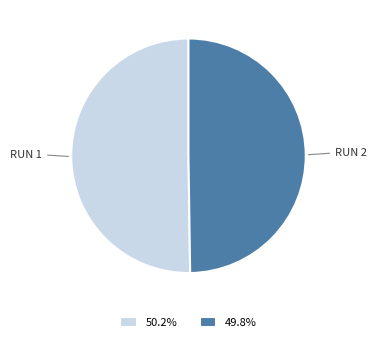

Combined, do RUN 2 and RUN 1 account for over 50%?

Yes